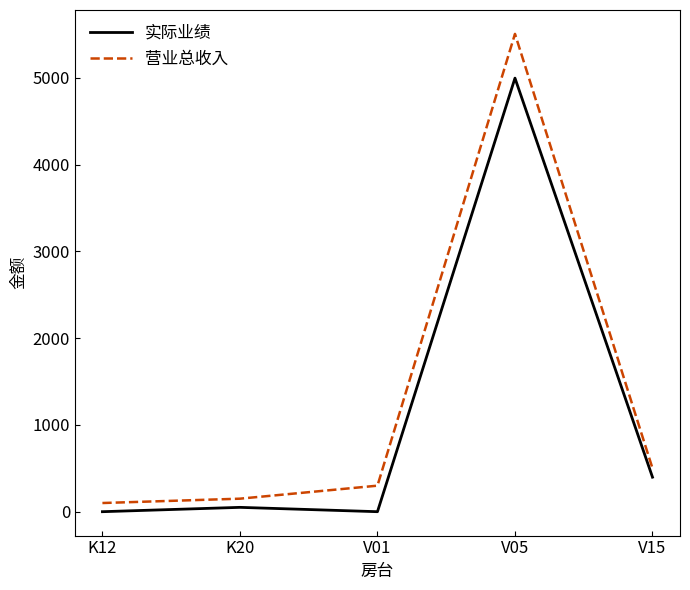

The 实际业绩 series shows -1507 at V01. True or false?

False